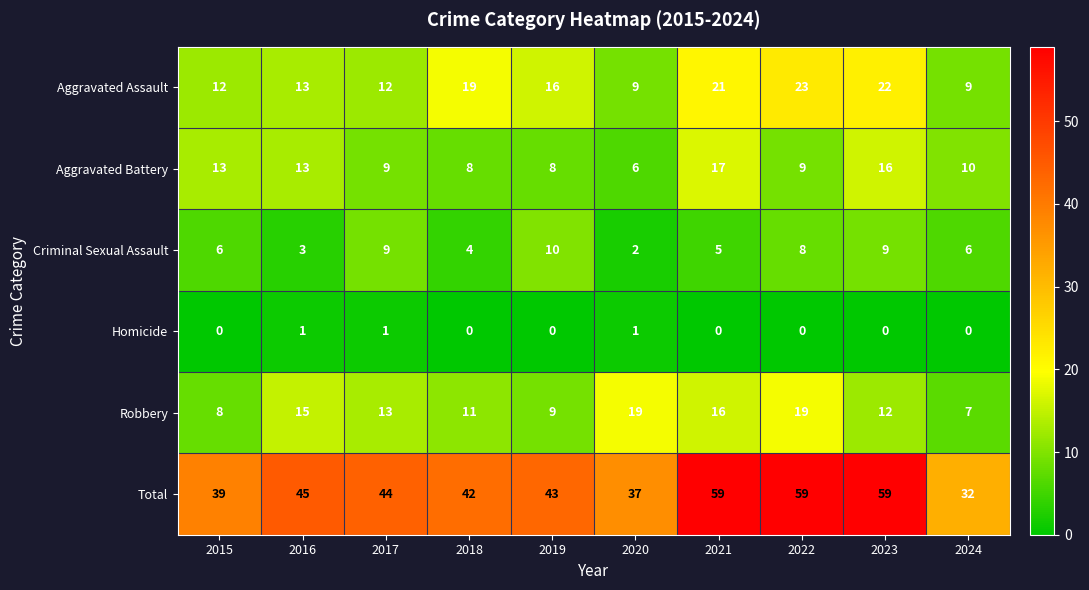

List the series in order of their peak value, highest first.

Total, Aggravated Assault, Robbery, Aggravated Battery, Criminal Sexual Assault, Homicide